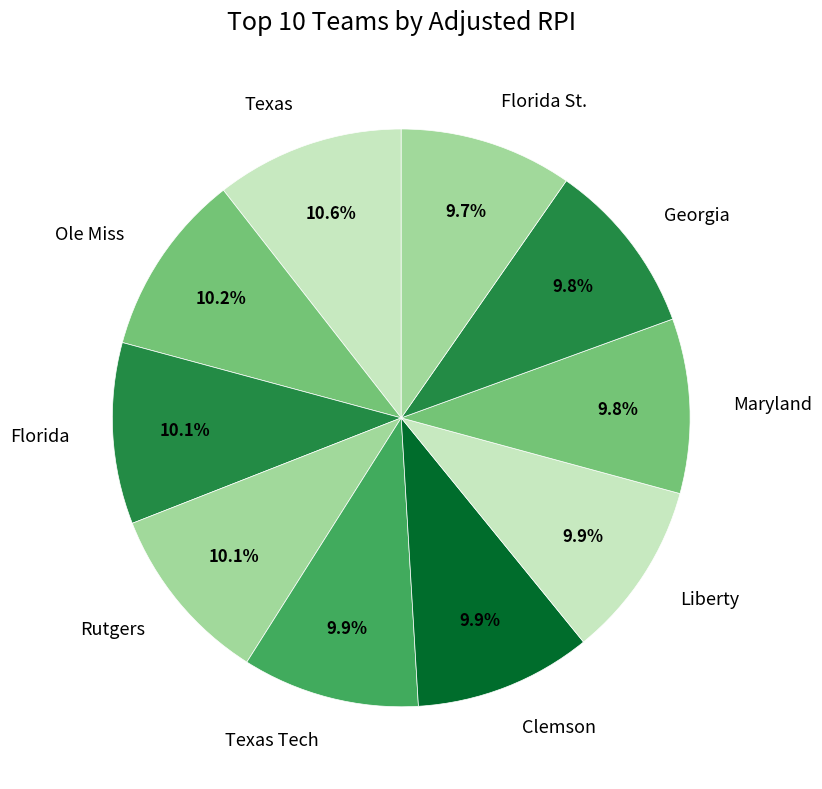

Count the number of slices in the pie.

10